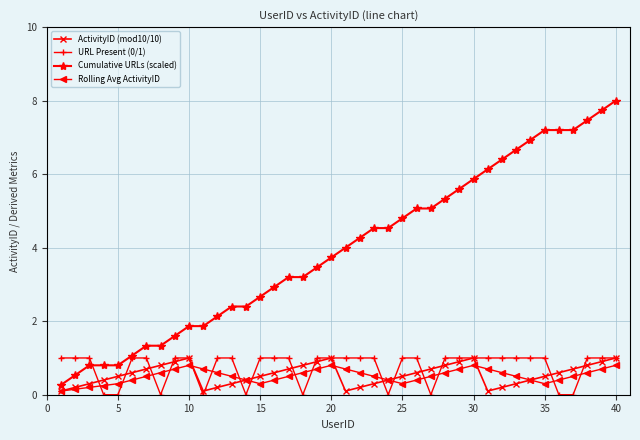

What is the highest value of the URL Present (0/1) series?

1.0